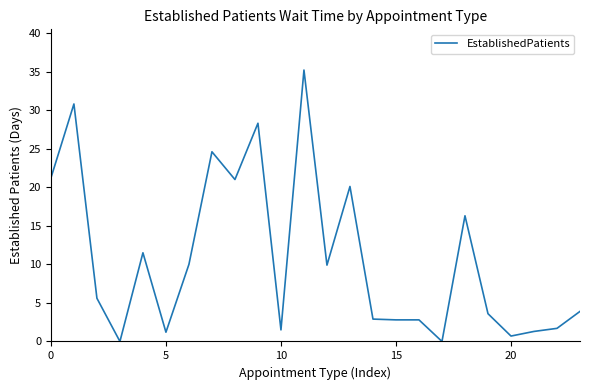

What is the maximum value shown in the chart?

35.2